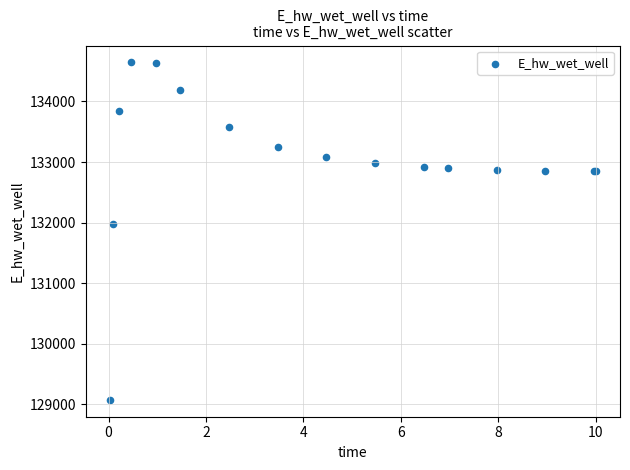

What Y value in the scatter plot is closest to 131860?

131981.4